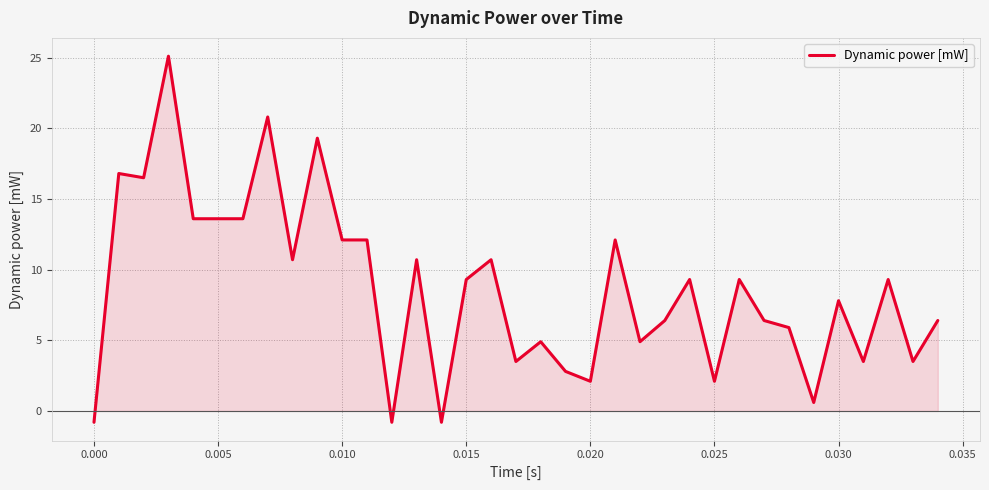

What is the minimum value shown in the chart?

-0.8